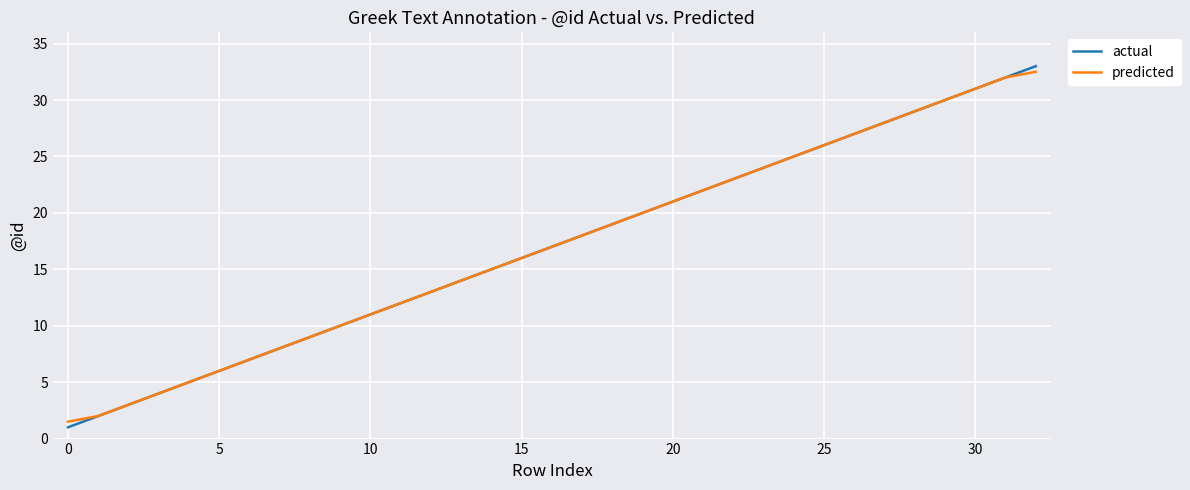

What is the smallest value displayed?

1.0